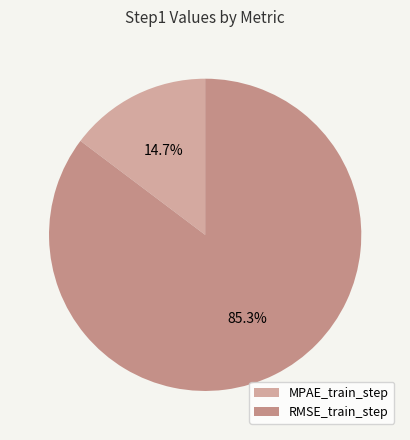

Rank the categories by value from highest to lowest.

RMSE_train_step, MPAE_train_step